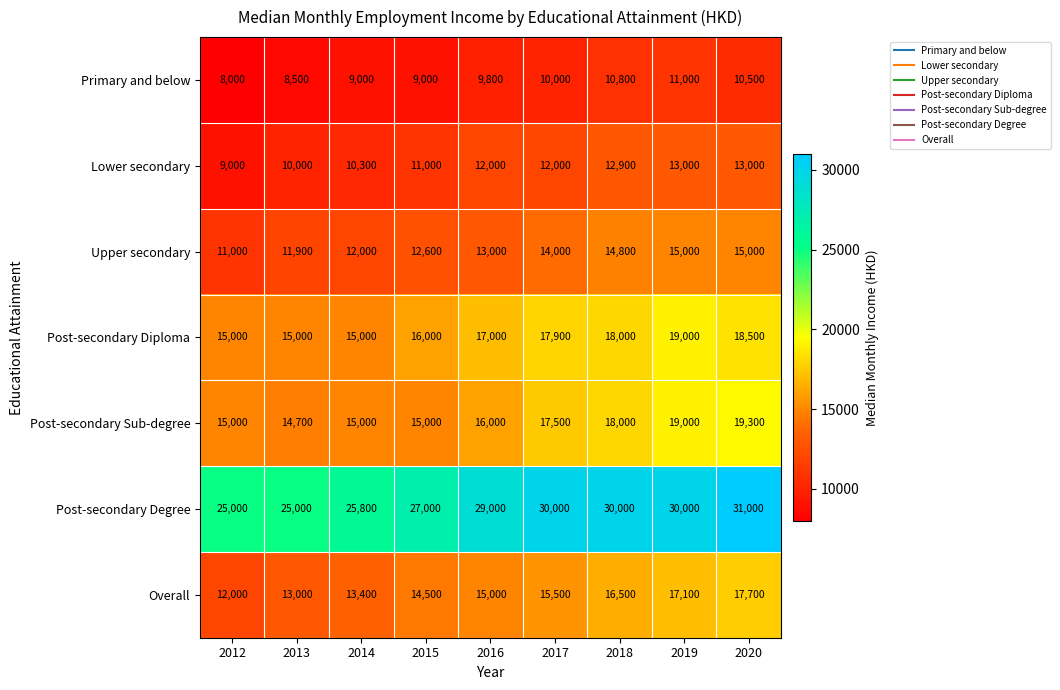

The Post-secondary Diploma series shows 19000 at 2019. True or false?

True